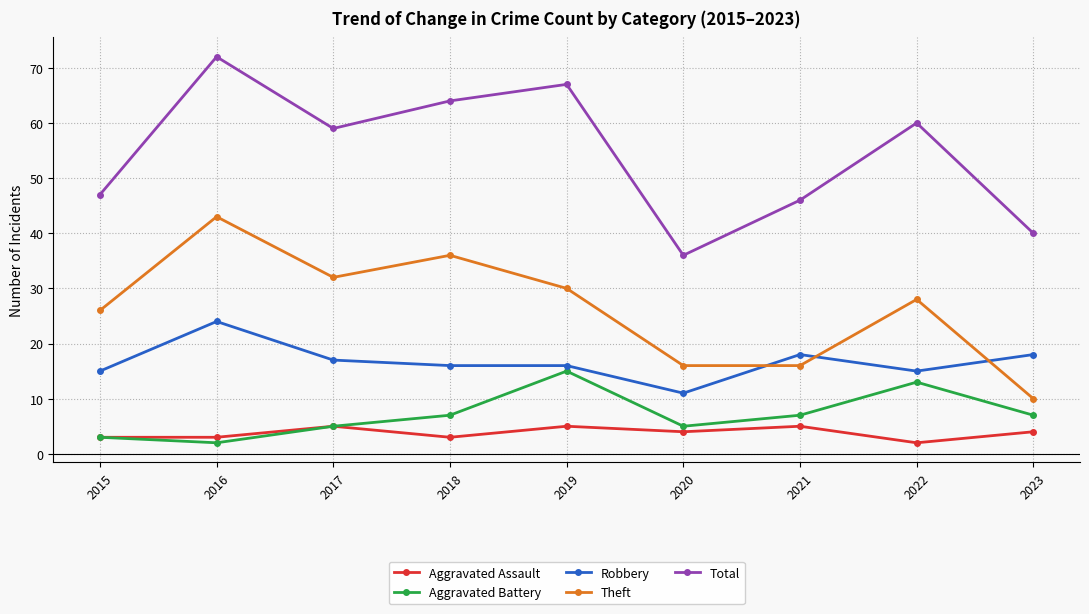

True or false: Theft and Total intersect in this chart.

False